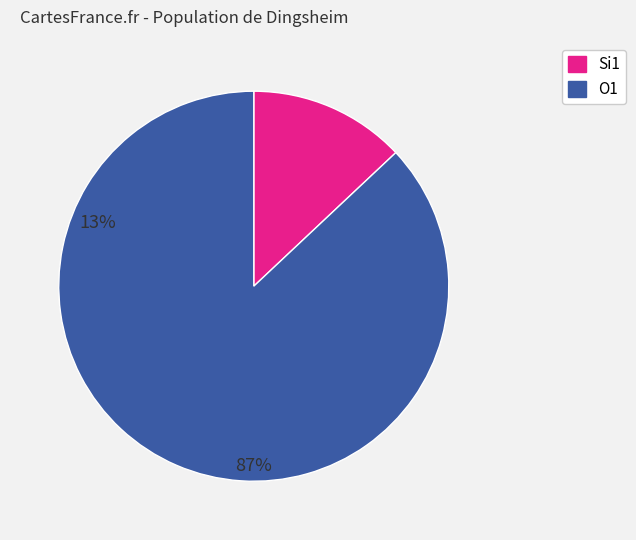

What is the ratio of the value at O1 to the value at Si1?

6.7